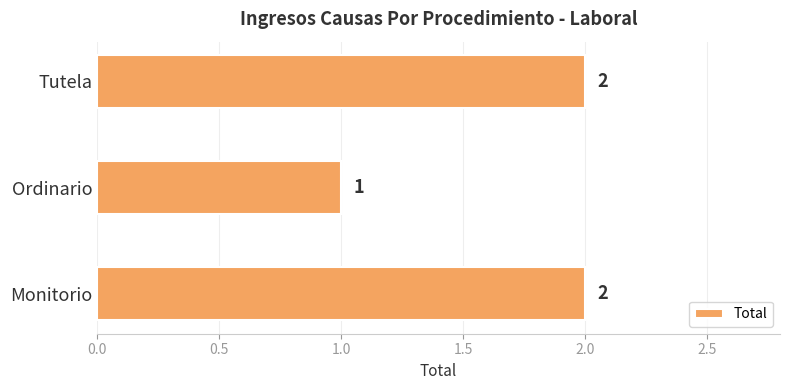

Which label corresponds to the smallest value in the chart?

Ordinario